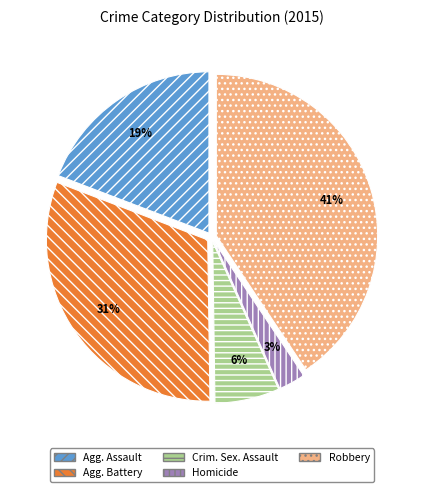

Is there a majority slice in this chart?

No